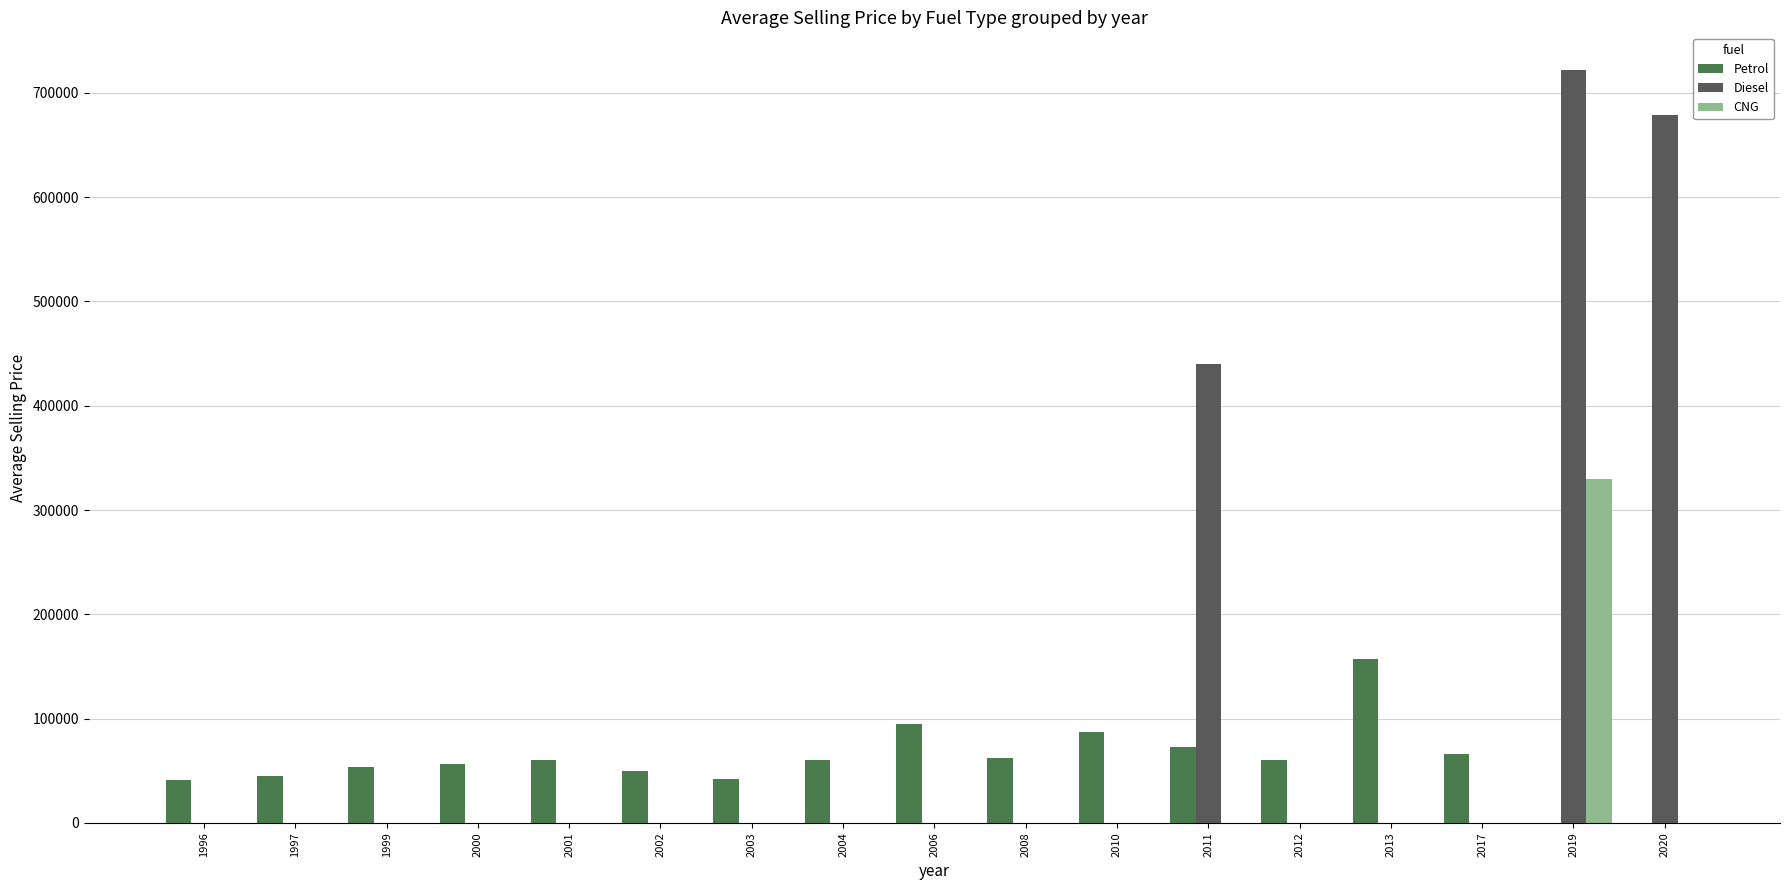

The CNG series shows 128631.8 at 2020. True or false?

False